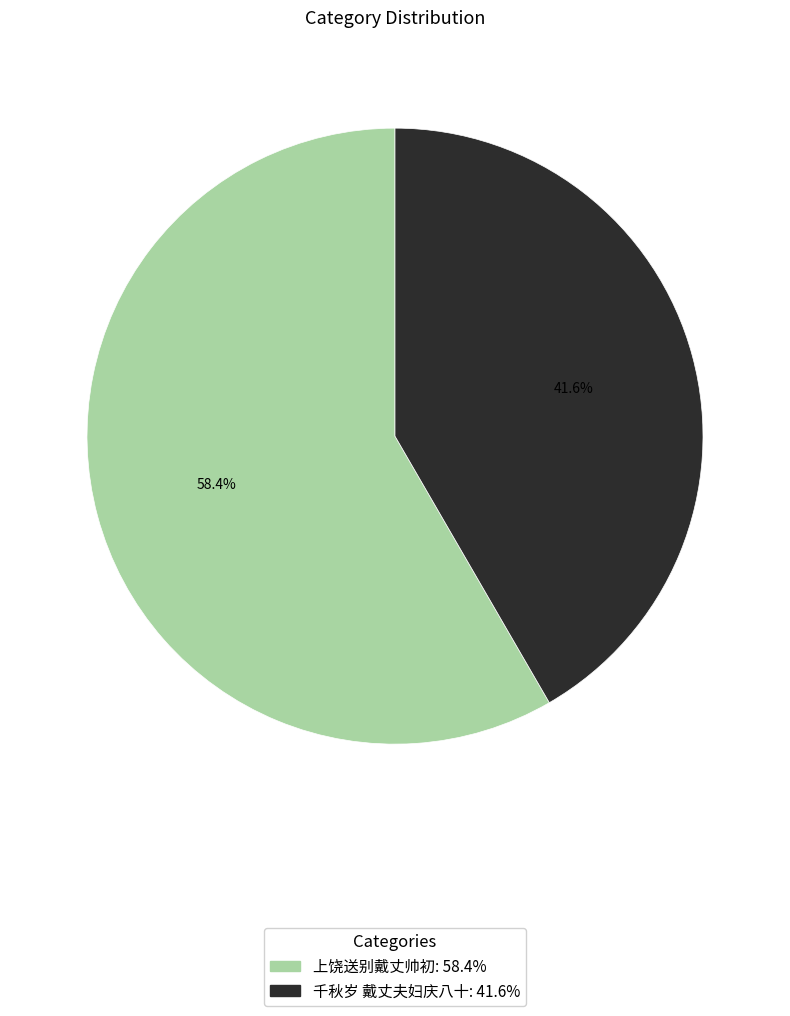

To the nearest percent, what portion does 千秋岁 戴丈夫妇庆八十 represent?

42%